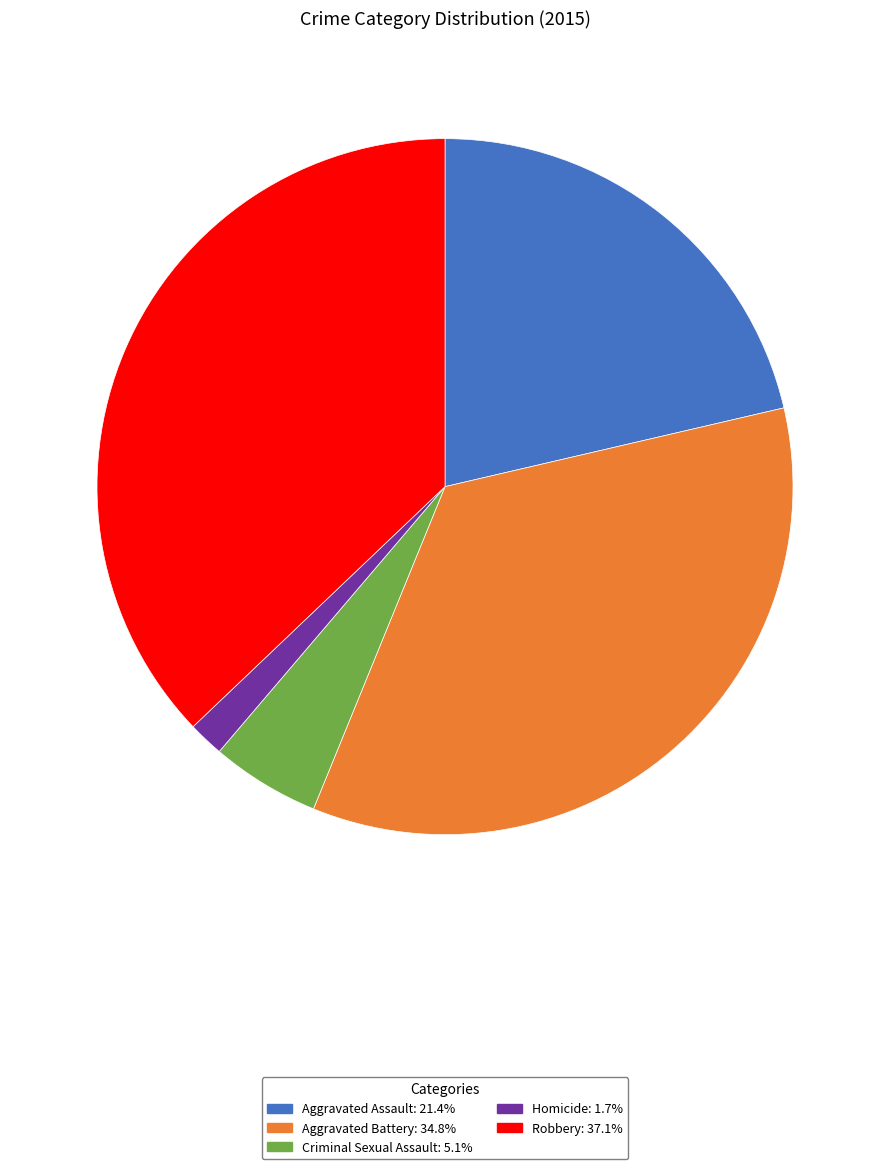

Is the sum of Homicide and Aggravated Battery greater than half?

No